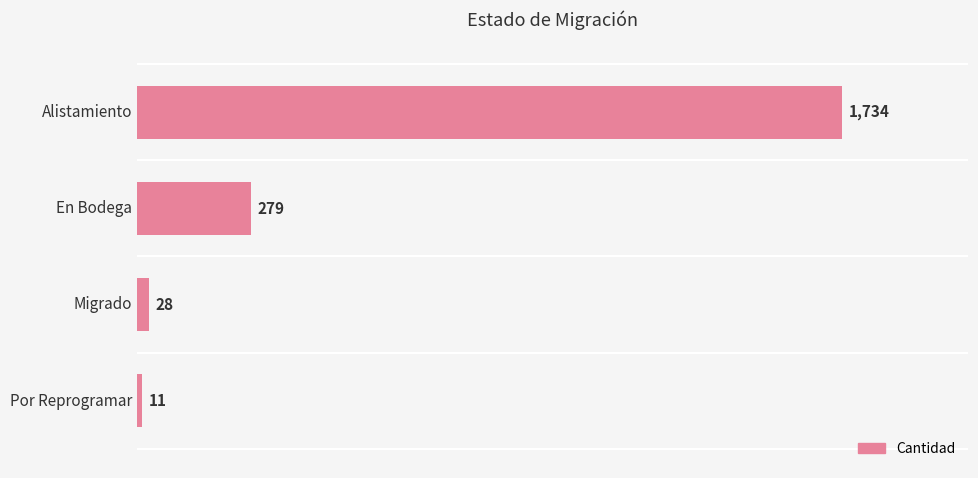

At which category does the chart reach its minimum across all series?

Por Reprogramar